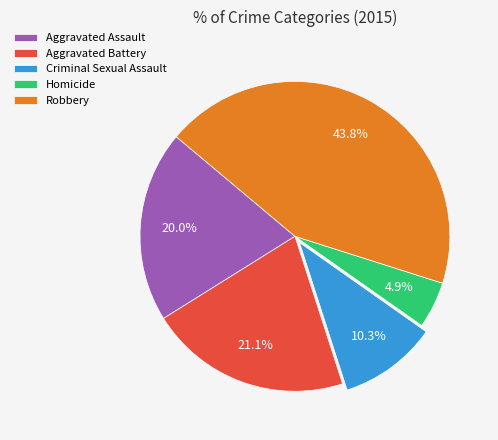

How much of the chart is everything except Robbery?

56.2%